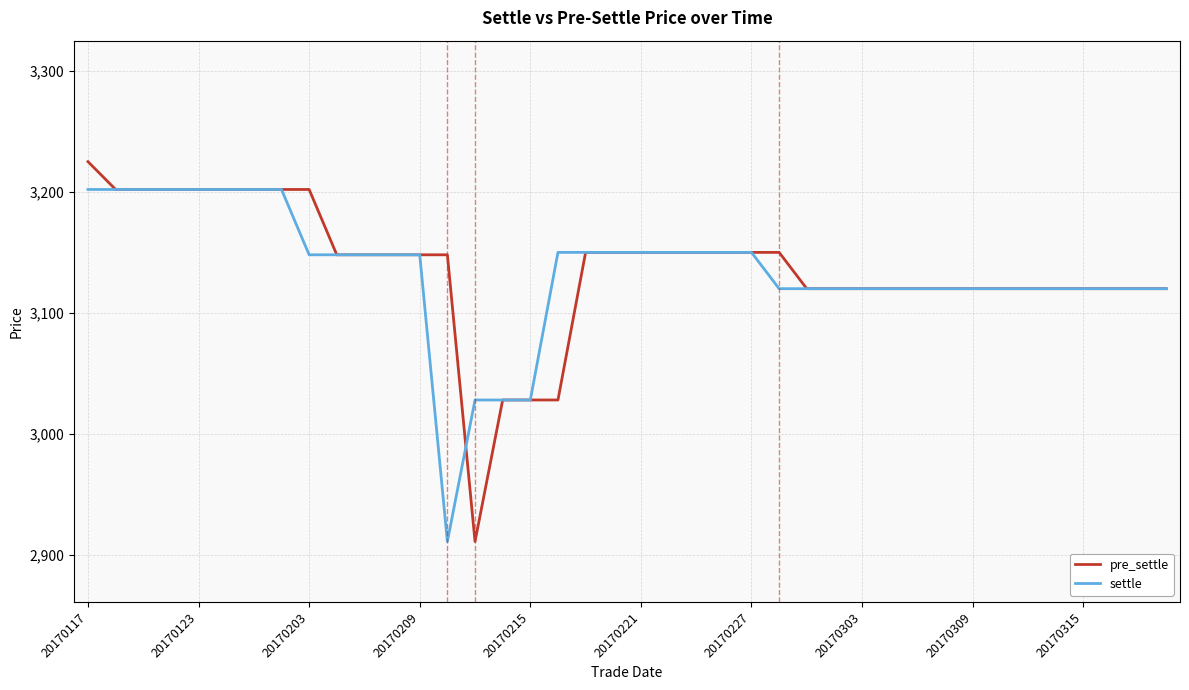

Which series has the widest spread of values?

pre_settle